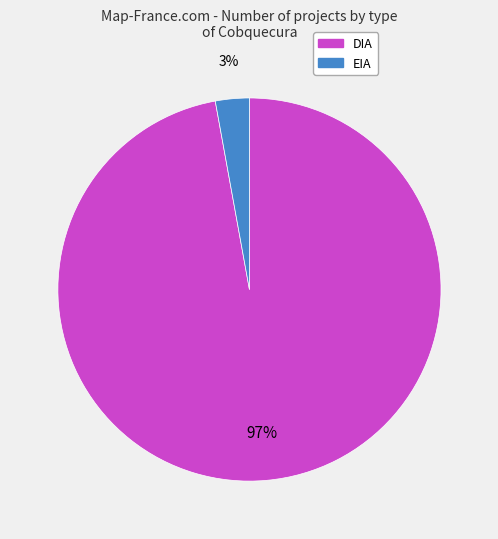

Between DIA and EIA, which is larger?

DIA